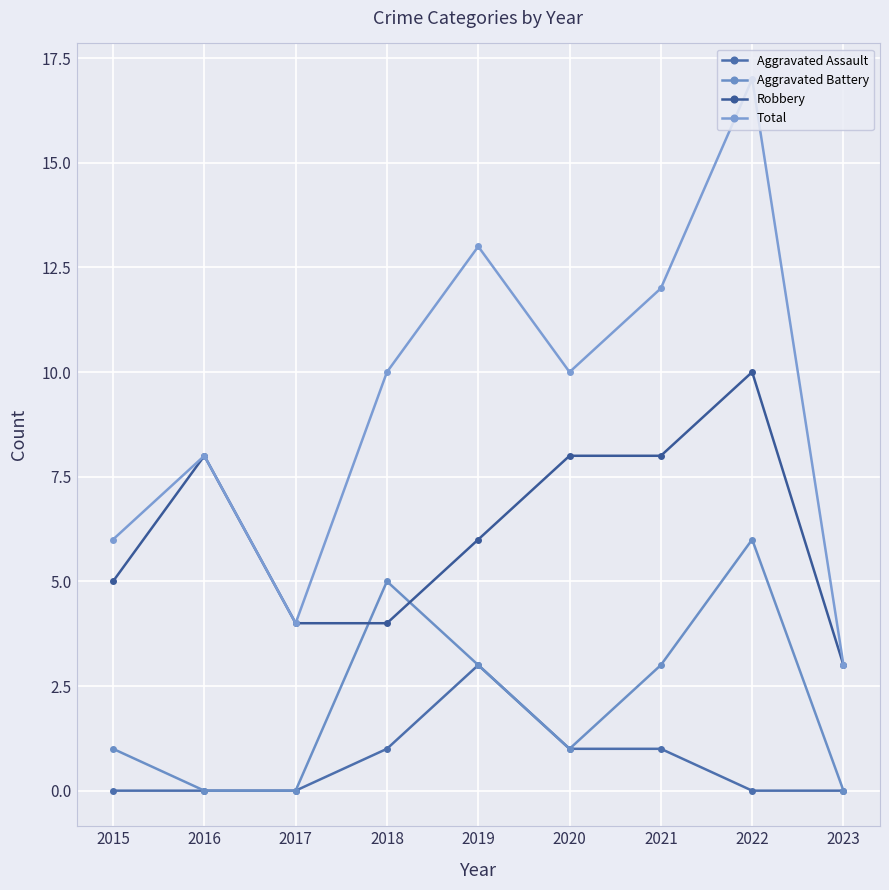

True or false: Total and Aggravated Assault intersect in this chart.

False